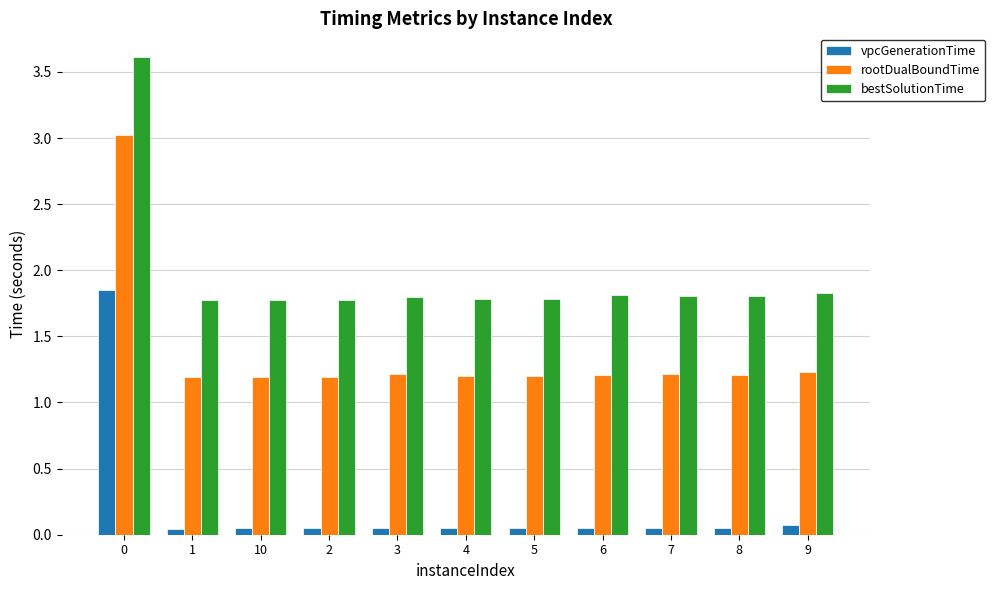

What is the difference between the maximum and minimum values in the vpcGenerationTime series?

1.8